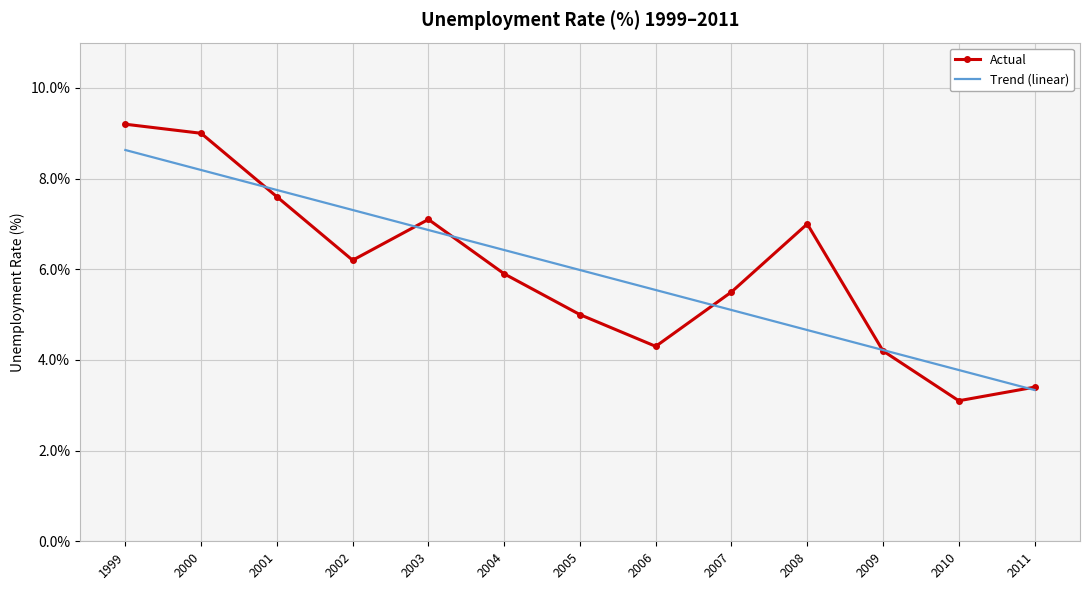

True or false: Trend (linear) has a value of 5.5 at 2006.

True